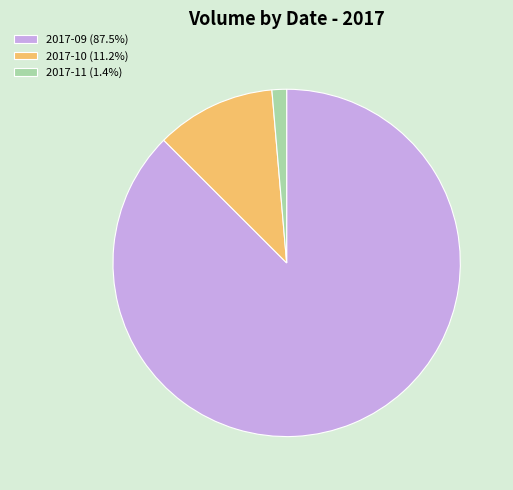

Count the number of slices in the pie.

3